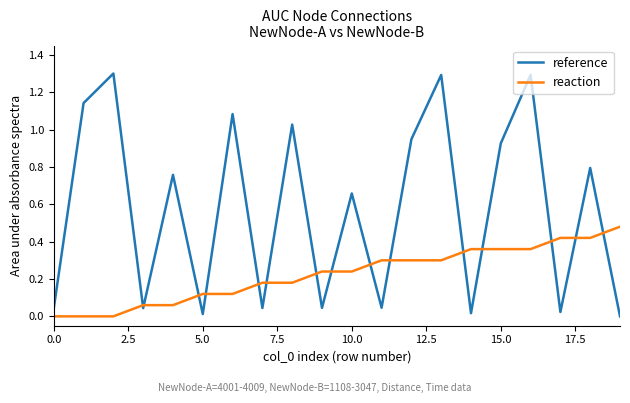

What is the maximum value shown in the chart?

1.3